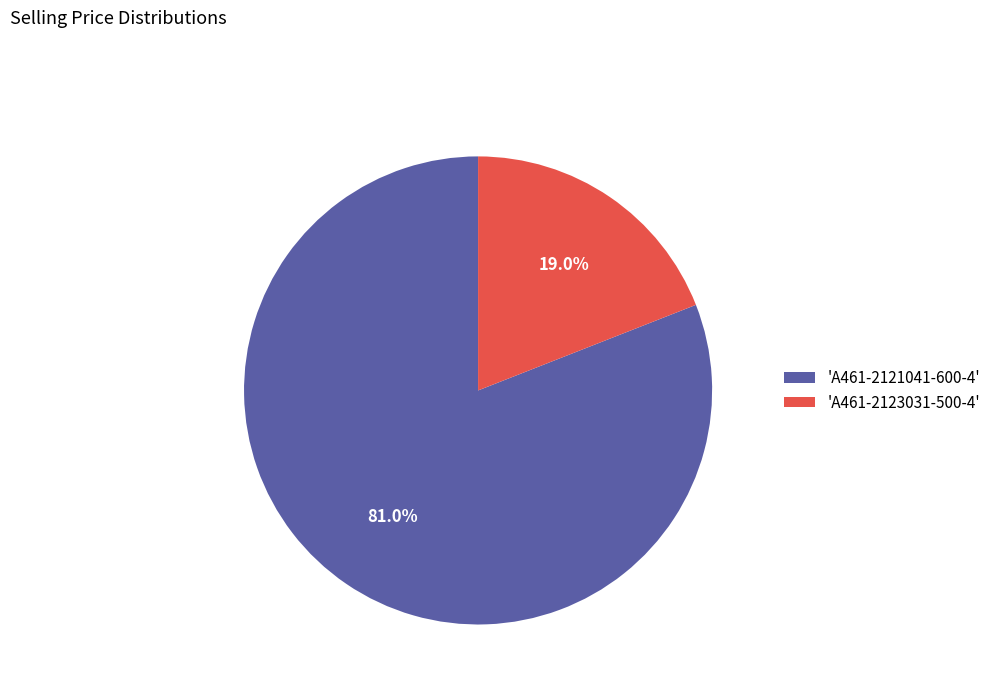

Which slice represents more than half of the pie?

'A461-2121041-600-4'